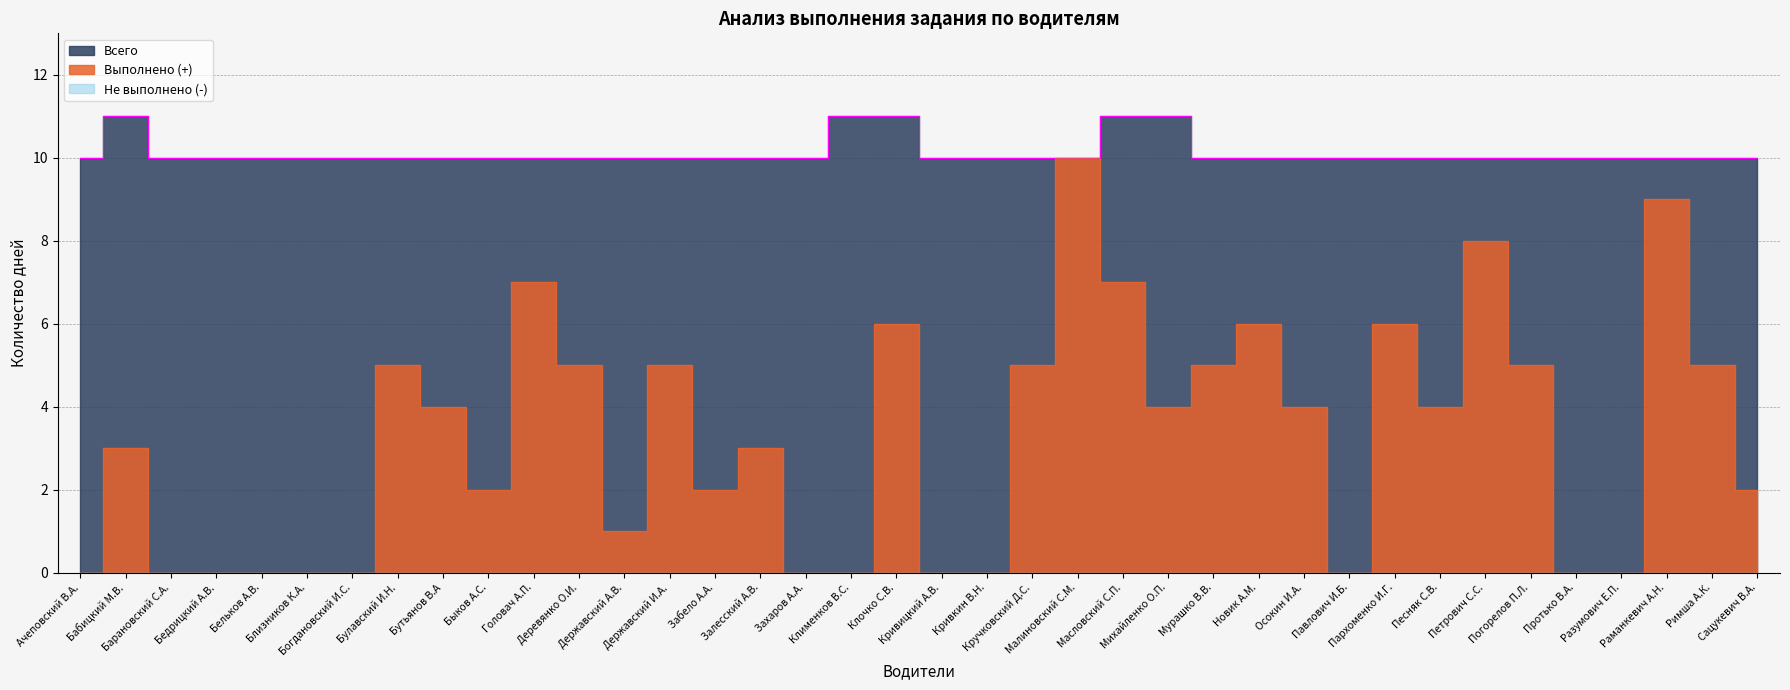

List the labels in order of Всего value, smallest first.

Ачеповский В.А., Барановский С.А., Бедрицкий А.В., Бельков А.В., Близников К.А., Богдановский И.С., Булавский И.Н., Бутьянов В.А, Быков А.С., Головач А.П., Деревянко О.И., Державский А.В., Державский И.А., Забело А.А., Залесский А.В., Захаров А.А., Кривицкий А.В., Кривкин В.Н., Кручковский Д.С., Малиновский С.М., Мурашко В.В., Новик А.М., Осокин И.А., Павлович И.Б., Пархоменко И.Г., Песняк С.В., Петрович С.С., Погорелов П.Л., Протько В.А., Разумович Е.П., Раманкевич А.Н., Римша А.К., Сацукевич В.А., Бабицкий М.В., Клименков В.С., Клочко С.В., Масловский С.П., Михайленко О.П.